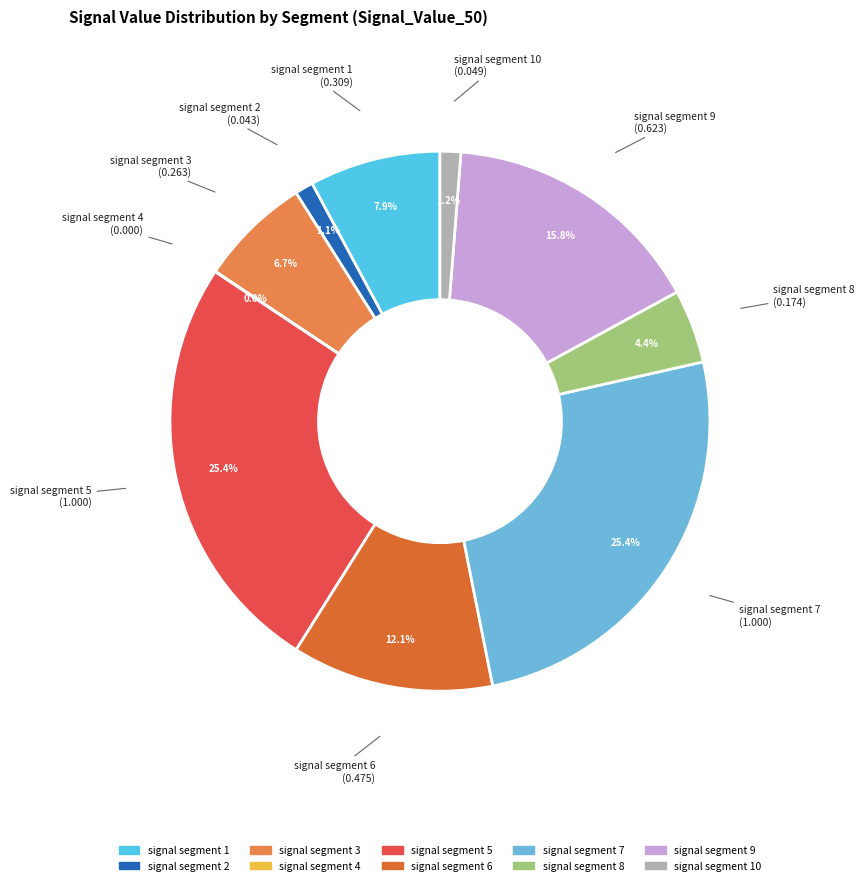

To the nearest percent, what is the difference between the largest and smallest slice percentages?

25%